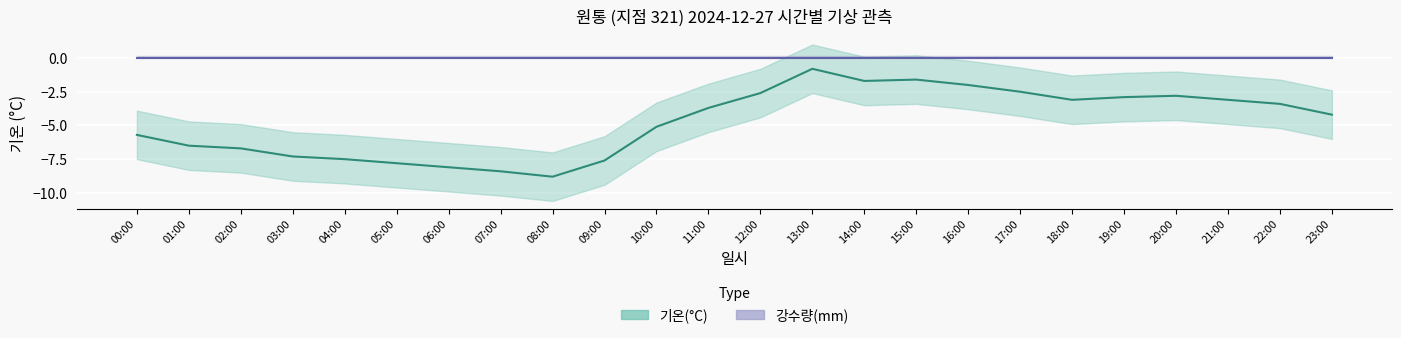

Where does the 기온(°C) series first go above -3?

12:00